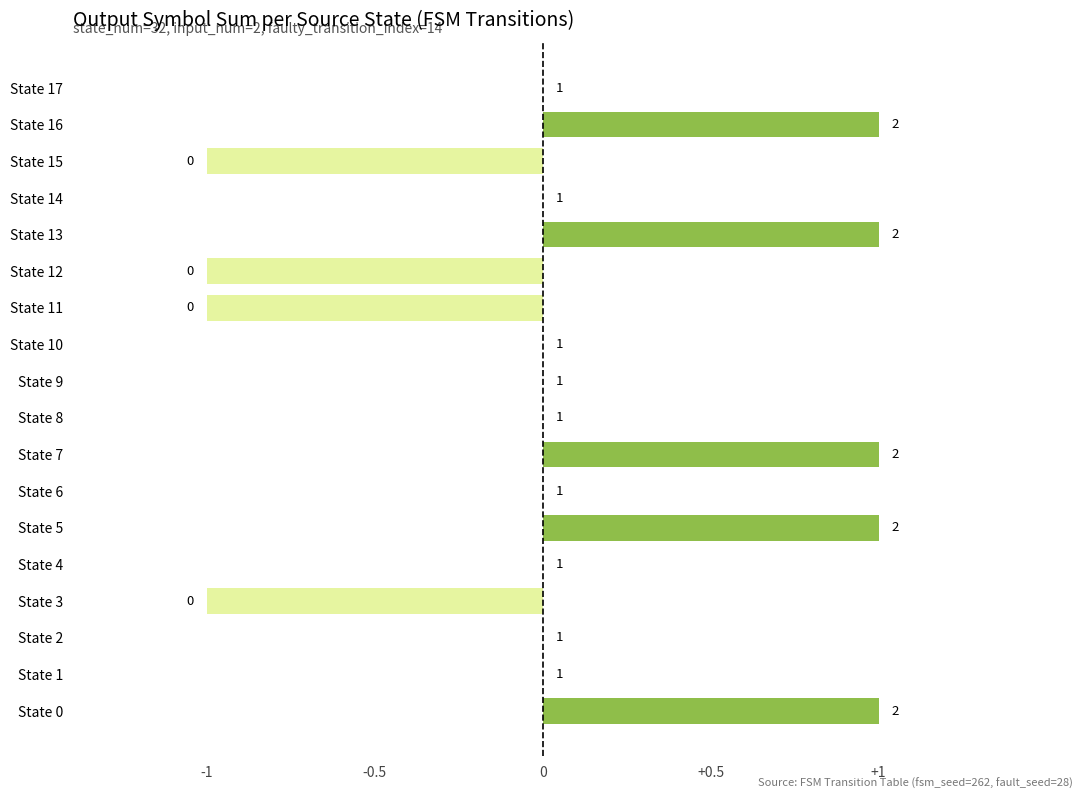

How many distinct data groups are displayed?

1